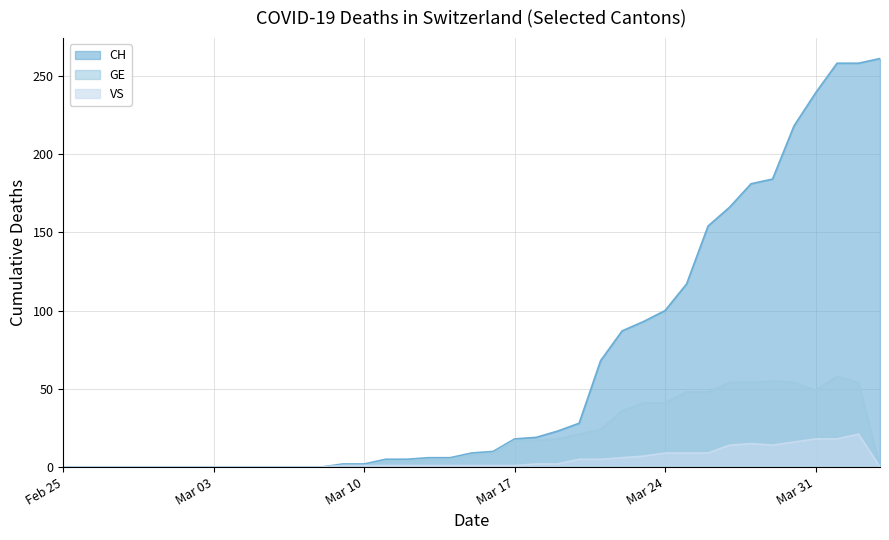

True or false: CH and GE cross at least once.

False